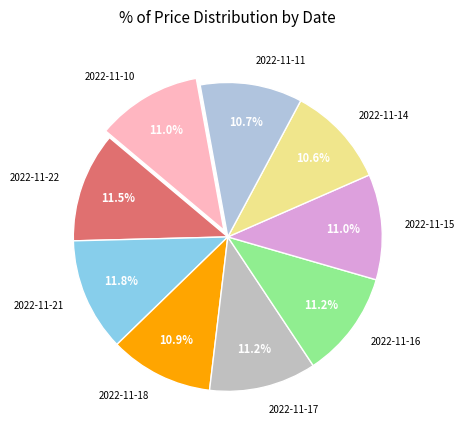

Is 2022-11-16 the majority of the pie?

No